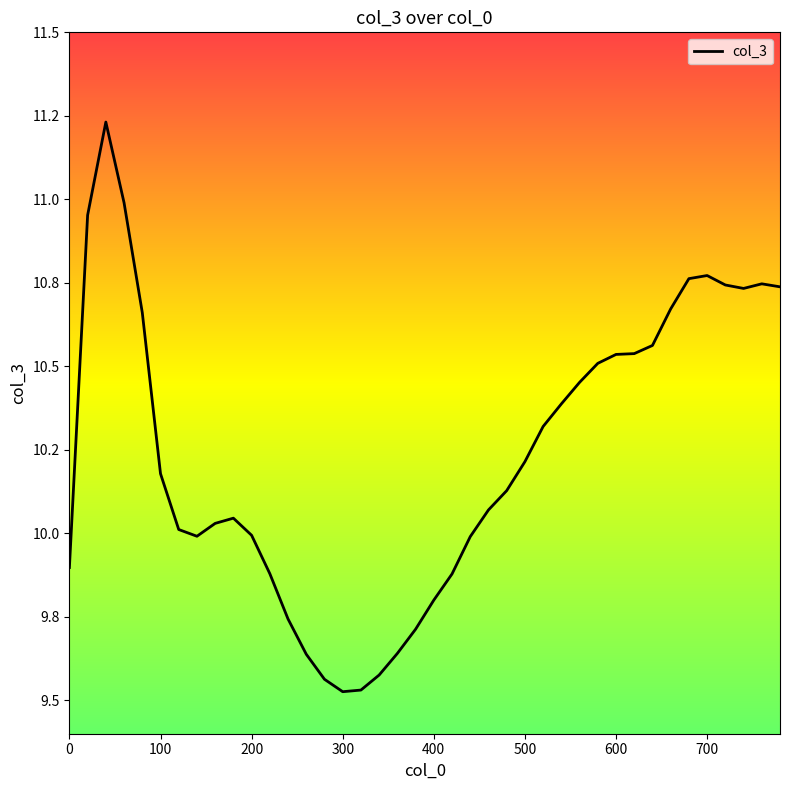

Is this an area chart (filled region under the line)?

Yes